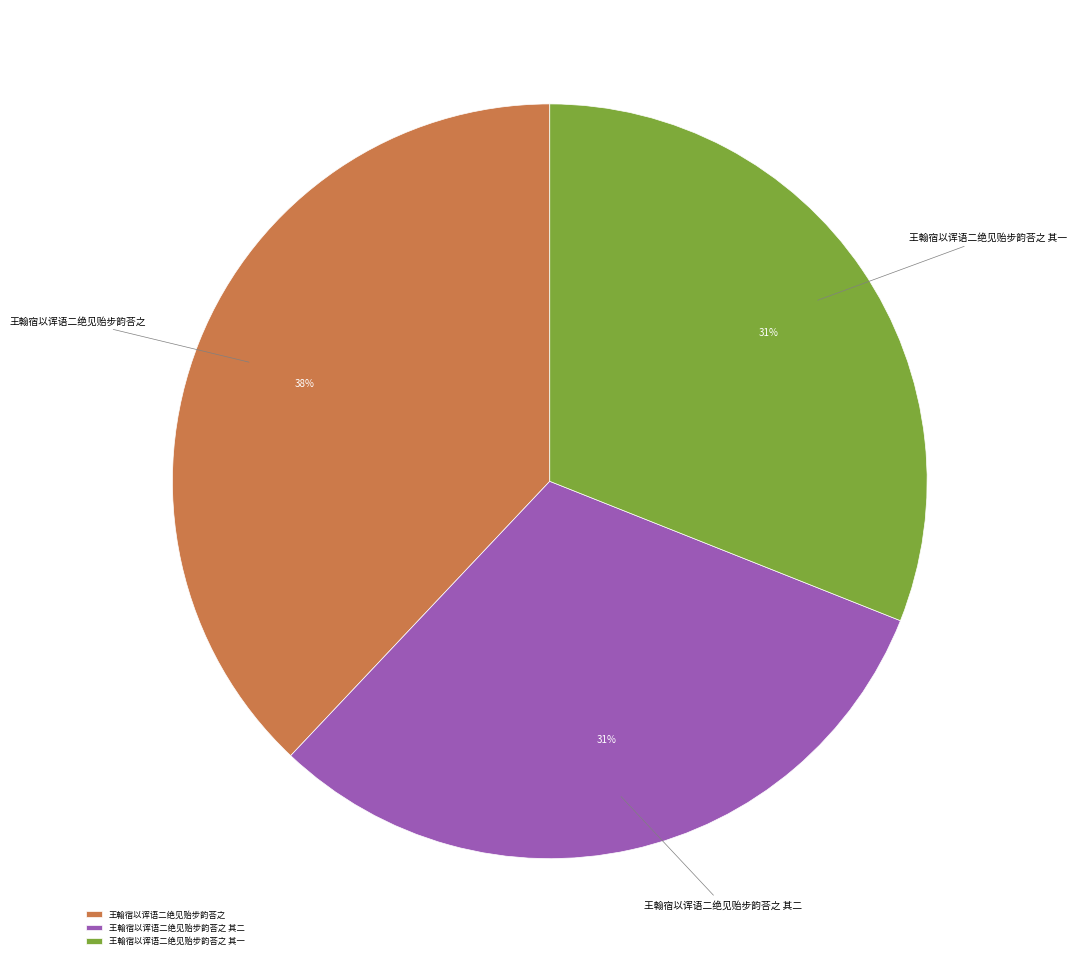

Do 王翰宿以诨语二绝见贻步韵荅之 and 王翰宿以诨语二绝见贻步韵荅之 其二 together represent more than half of the pie?

Yes